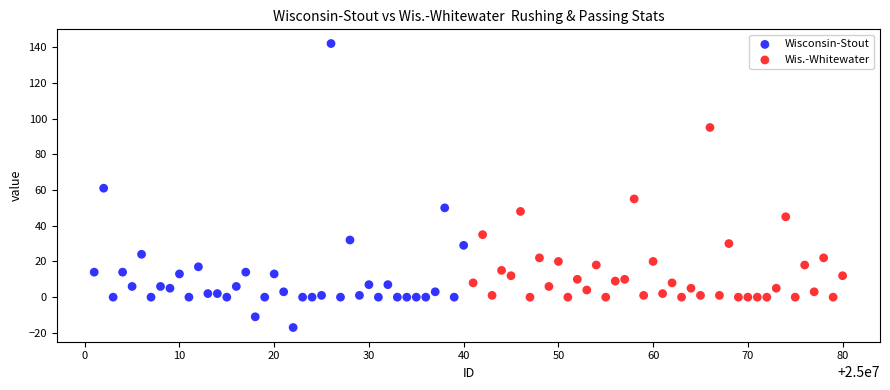

Which series reaches the minimum Y coordinate?

Wisconsin-Stout